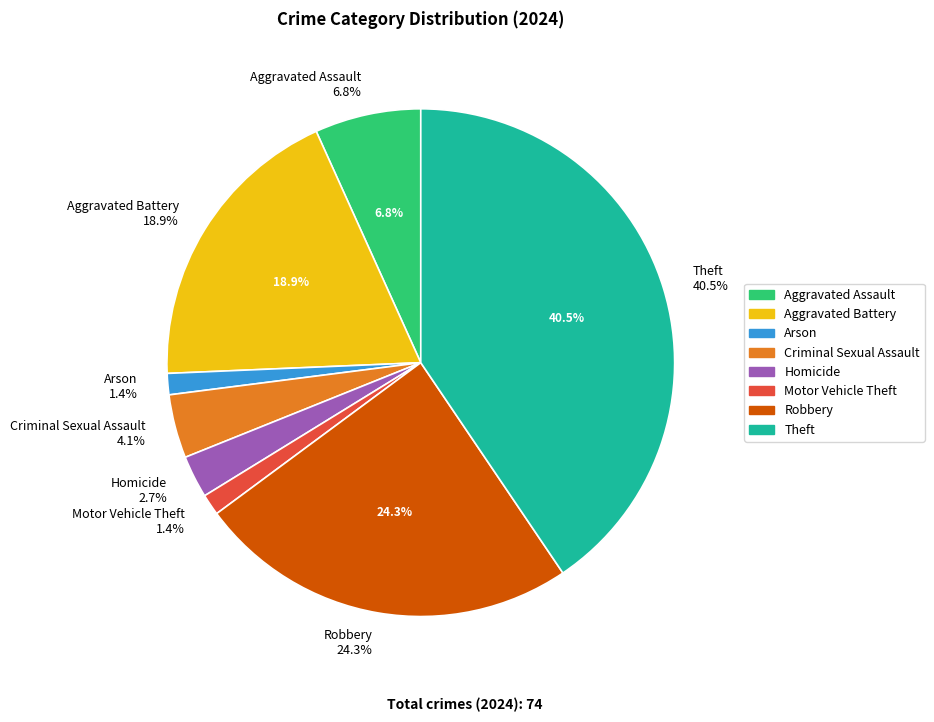

Is Aggravated Assault the majority of the pie?

No